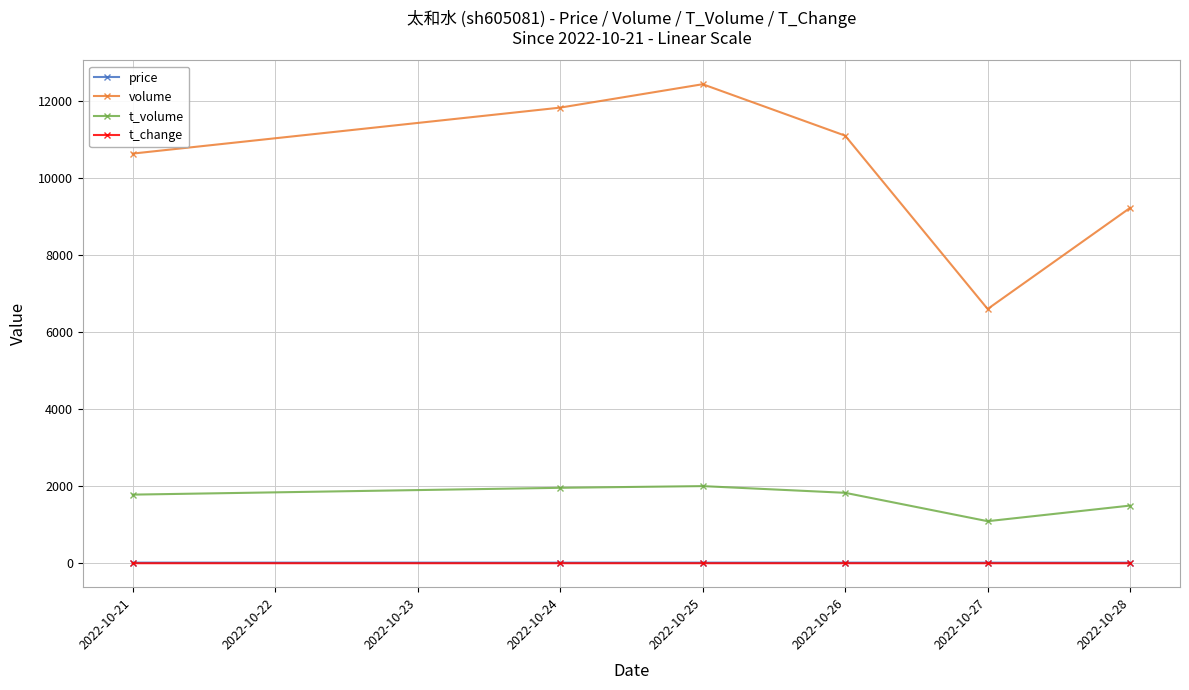

What value does the t_change series have at 2022-10-21?

1.2